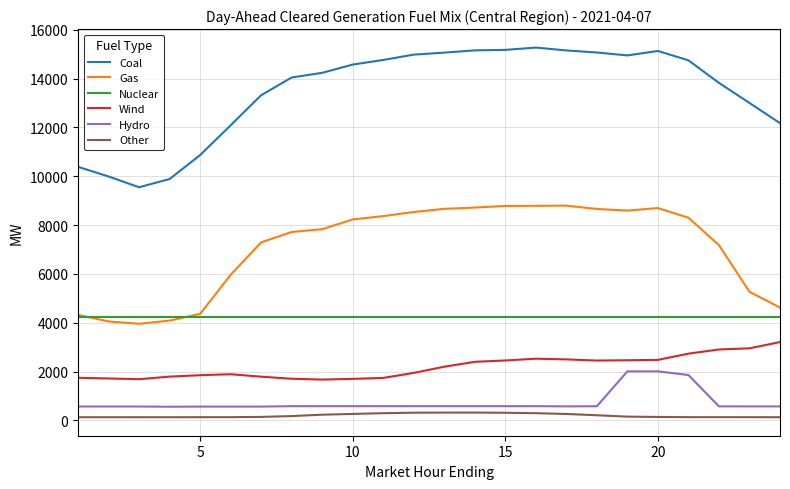

Count the number of data series in this chart.

6